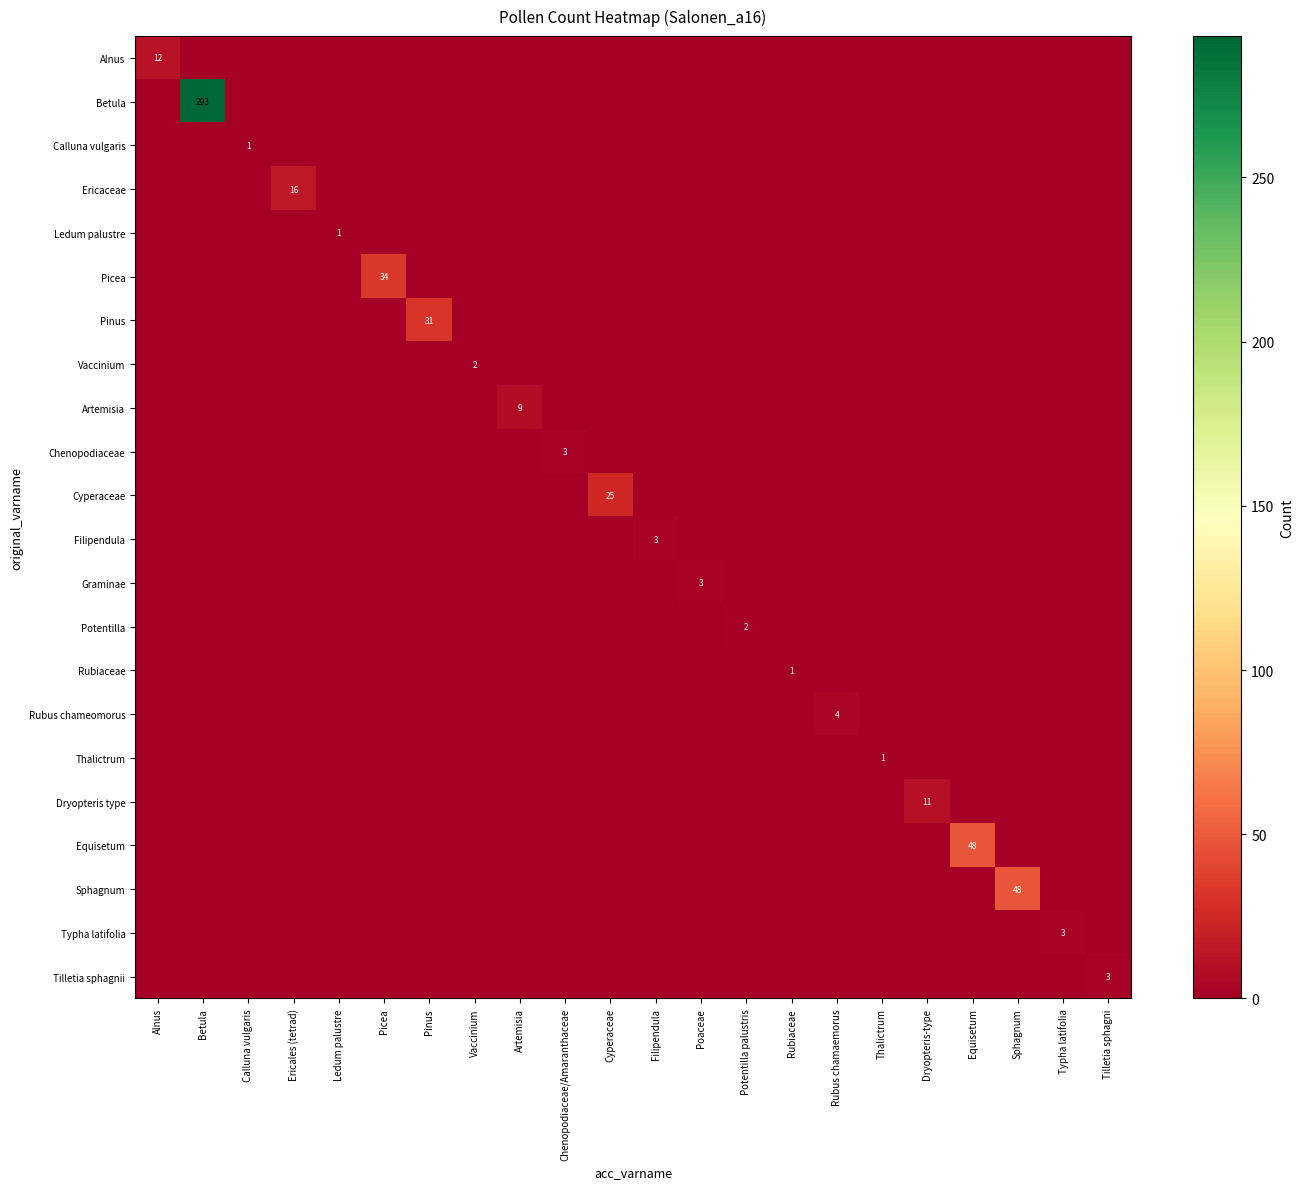

How many categories are shown in the chart?

22